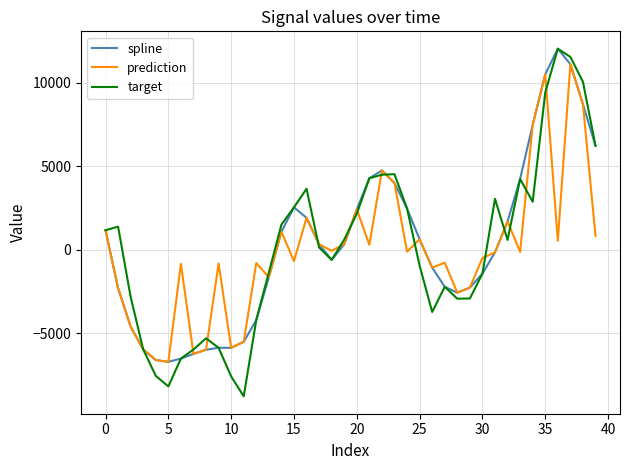

Which series has the largest range (max minus min)?

target